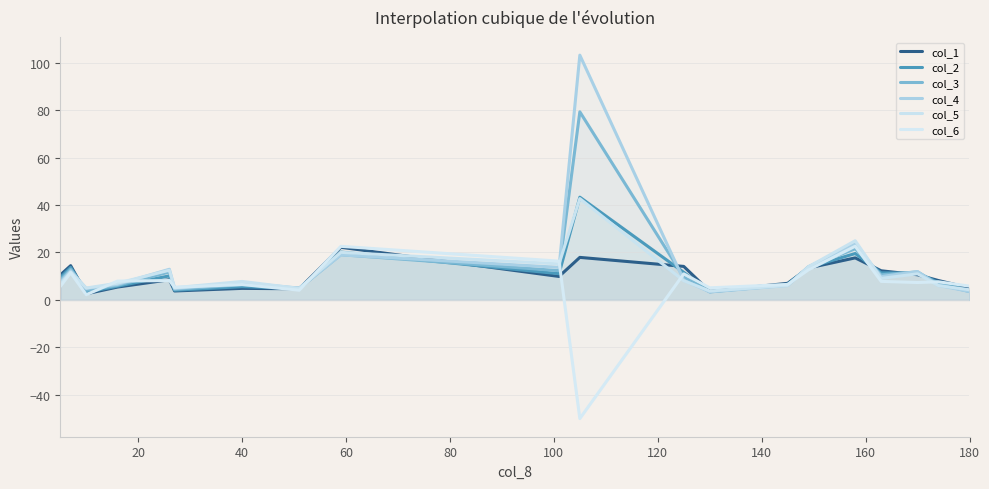

What is the total value across all series at 180?

26.2